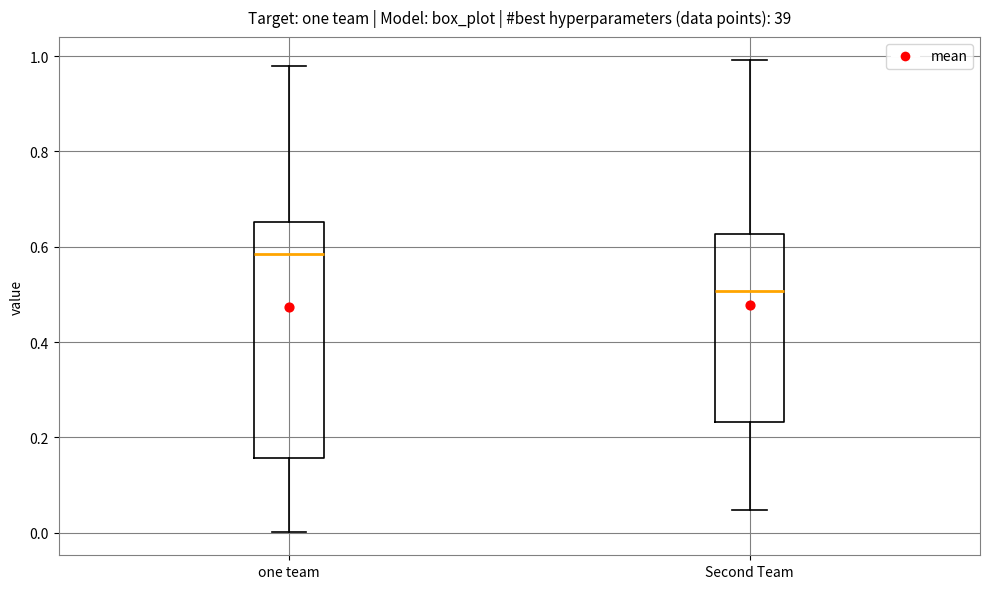

Reading left to right, transcribe this box plot: for each box, give where its median line is, the range the box spans, and where its two whiskers end, as read against the y-axis. The values are not printed on the chart, so give them approximately, as read against the axis.

one team: median 0.58, box 0.16 to 0.66, whiskers 0.00 to 0.98
Second Team: median 0.50, box 0.24 to 0.62, whiskers 0.04 to 1.00